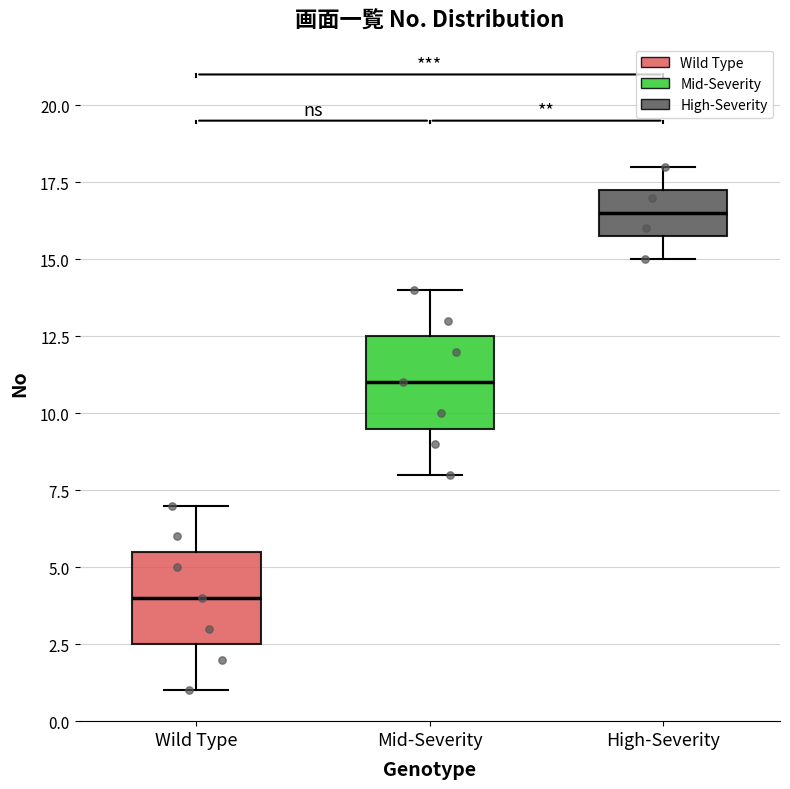

Reading left to right, read every box against the y-axis: the position of its median line, the range the box covers, and the ends of its whiskers. The values are not printed on the chart, so give them approximately, as read against the axis.

Wild Type: median 4.0, box 2.5 to 5.5, whiskers 1.0 to 7.0
Mid-Severity: median 11.0, box 9.5 to 12.5, whiskers 8.0 to 14.0
High-Severity: median 16.5, box 16.0 to 17.5, whiskers 15.0 to 18.0